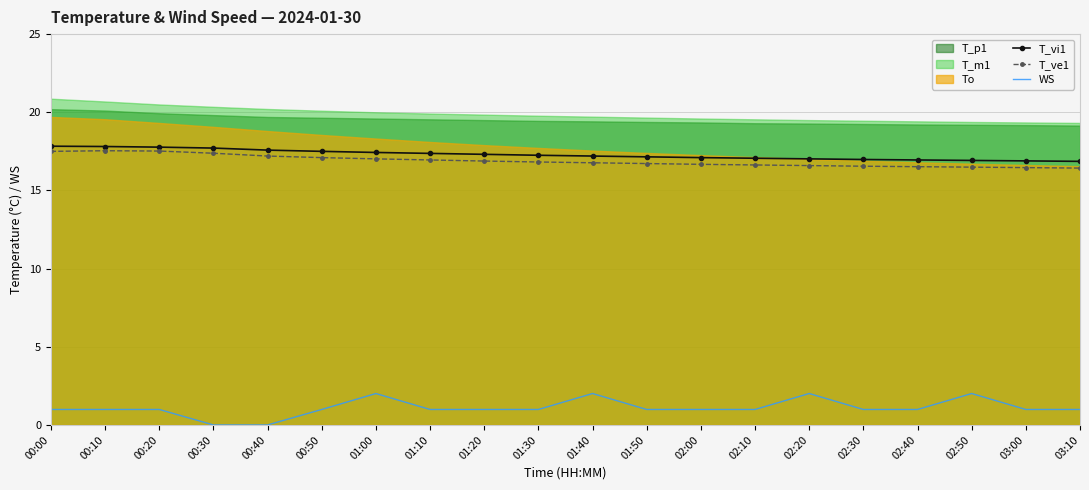

The value of T_ve1 at 00:40 is 17.2. True or false?

True